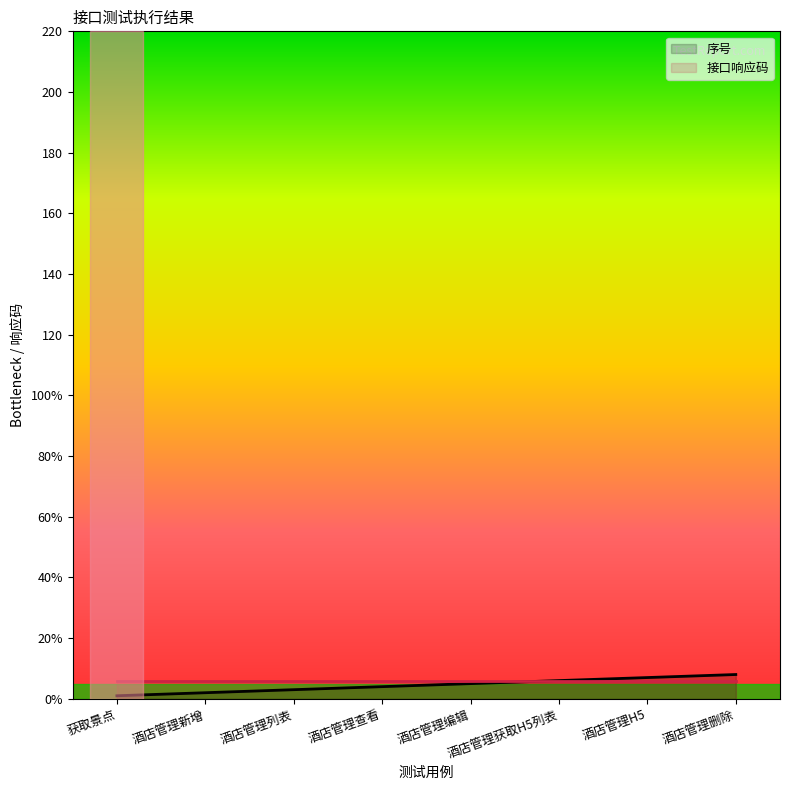

What position from the right is 酒店管理编辑?

4